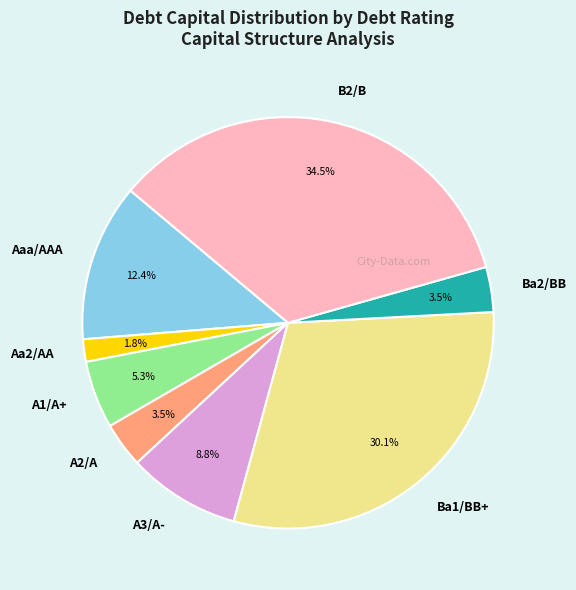

Count the number of slices in the pie.

8